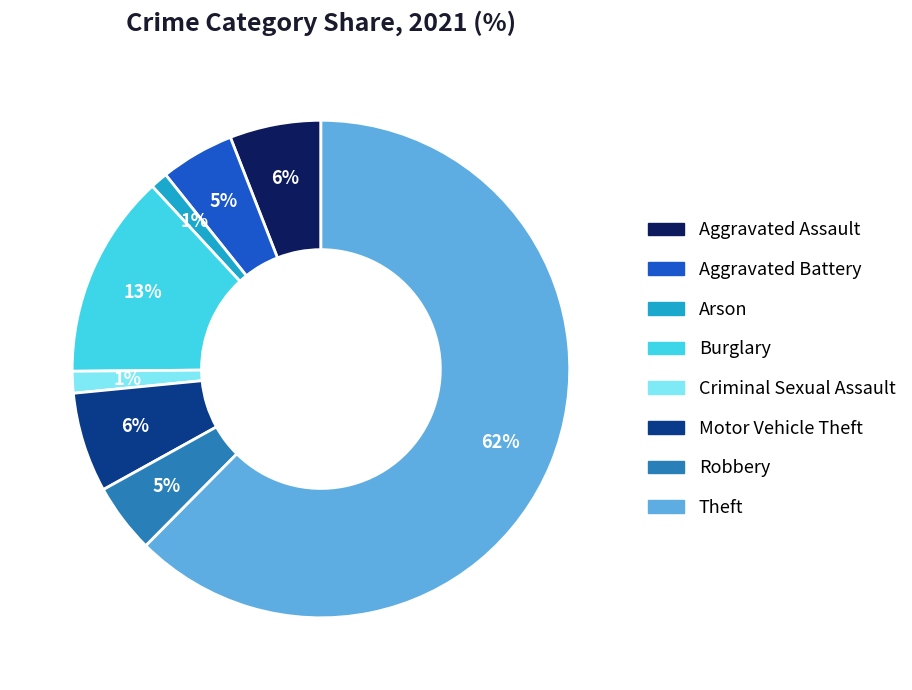

Does any single category account for the majority?

Yes